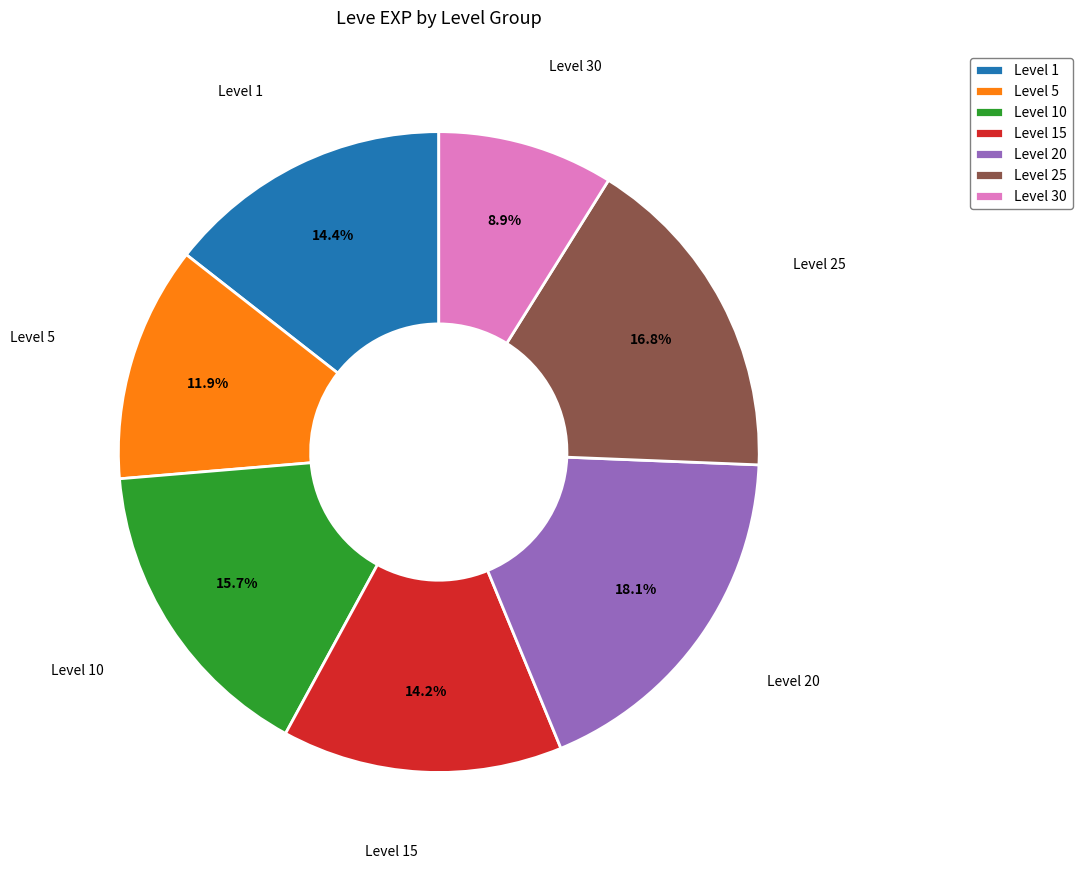

Which has a higher value, Level 15 or Level 30?

Level 15